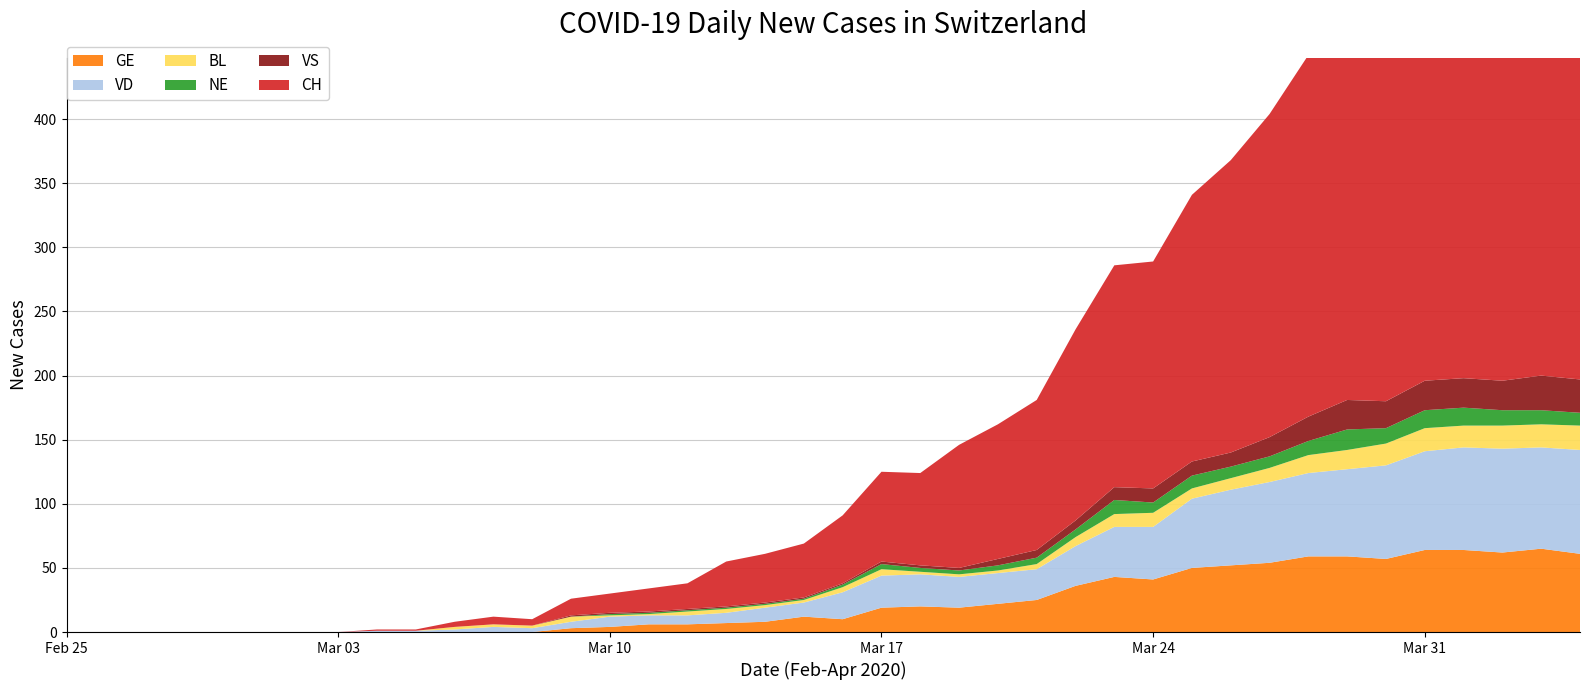

Reading right to left, transcribe all the data shown in this chart.

GE: 61	65	62	64	64	57	59	59	54	52	50	41	43	36	25	22	19	20	19	10	12	8	7	6	6	4	3	0	0	0	0	0	0	0	0	0	0	0	0	0
VD: 81	79	81	80	77	73	68	65	63	59	54	41	39	31	24	24	24	25	25	21	11	11	8	7	7	8	5	3	4	2	1	1	0	0	0	0	0	0	0	0
BL: 19	18	18	17	18	17	15	14	11	9	8	11	10	7	4	2	2	2	5	4	2	2	3	3	1	1	4	2	2	2	0	0	0	0	0	0	0	0	0	0
VS: 26	27	23	23	23	21	23	19	15	11	11	11	10	7	6	5	2	2	2	1	1	1	1	1	1	1	1	0	0	0	0	0	0	0	0	0	0	0	0	0
NE: 10	11	12	14	14	12	16	11	9	9	10	8	11	6	5	4	3	3	4	2	1	1	1	1	1	1	0	0	0	0	0	0	0	0	0	0	0	0	0	0
CH: 406	407	395	388	364	339	297	282	252	228	208	177	173	149	117	105	96	72	70	53	42	38	35	20	18	15	13	5	6	4	1	1	0	0	0	0	0	0	0	0